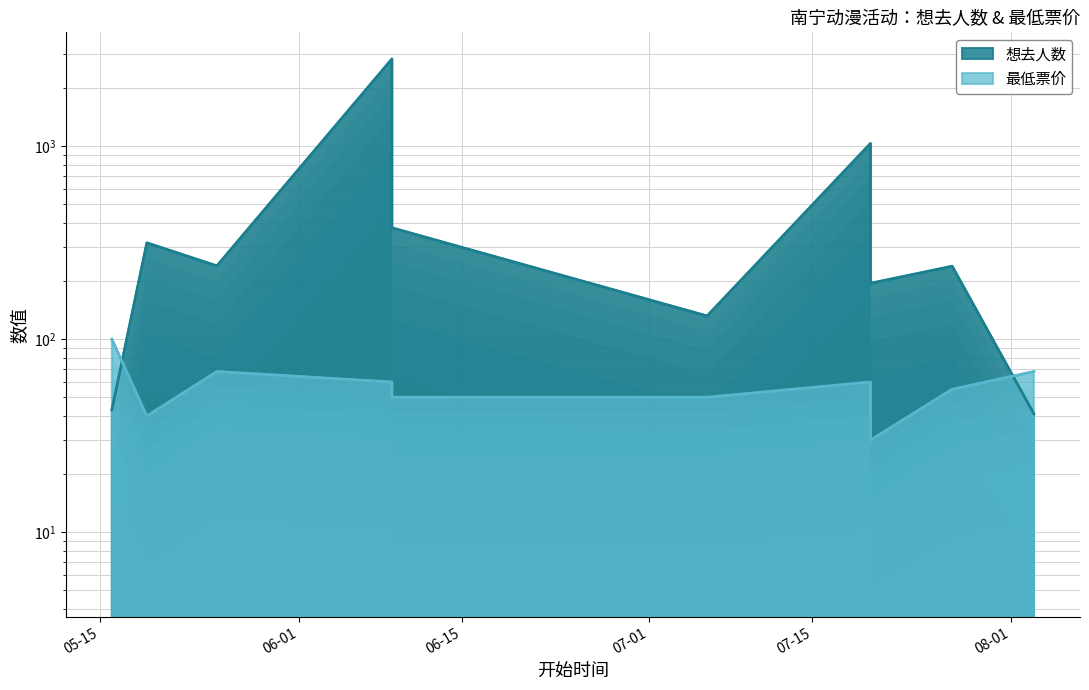

Does the chart display data point markers on the line(s)?

No